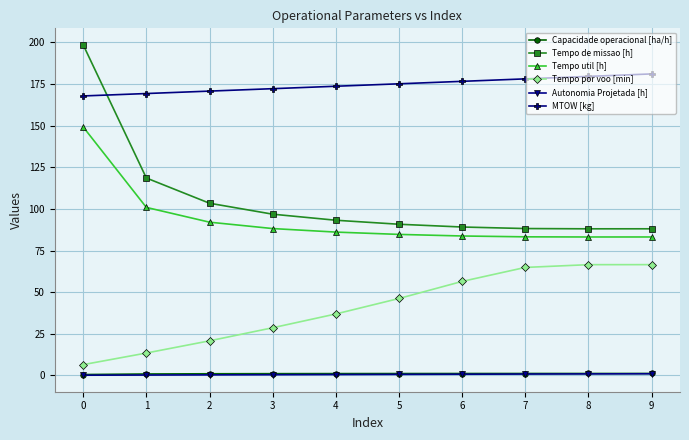

What is the total value across all series at 2?

388.3